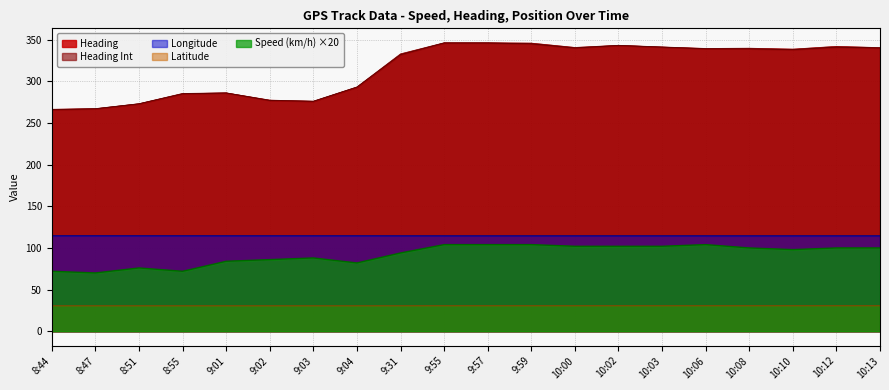

Between 8:55 and 10:02, which is larger?

10:02